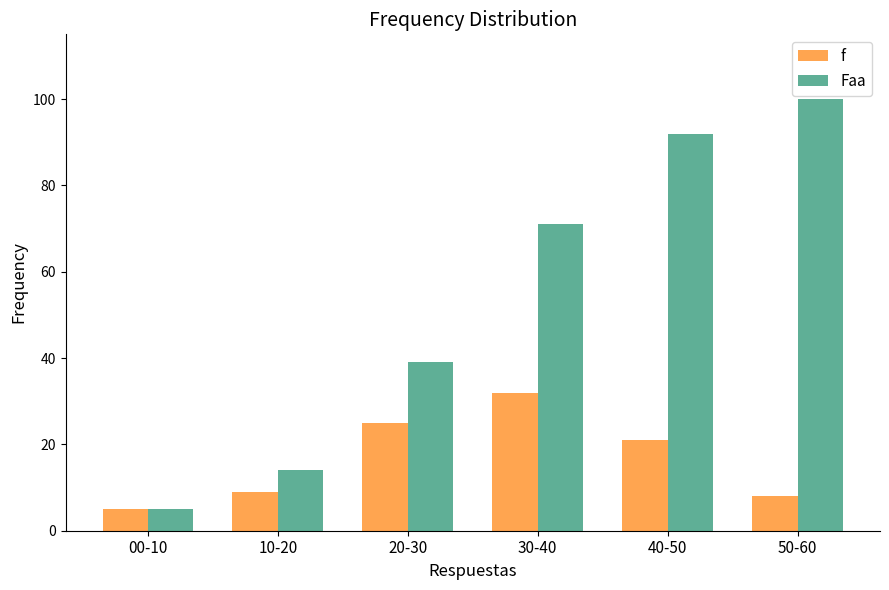

How many distinct data groups are displayed?

2